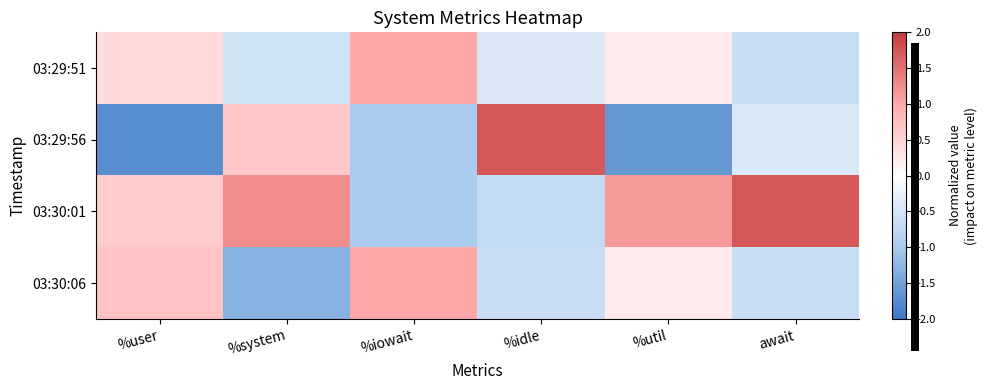

Which category has the highest value across all series?

await